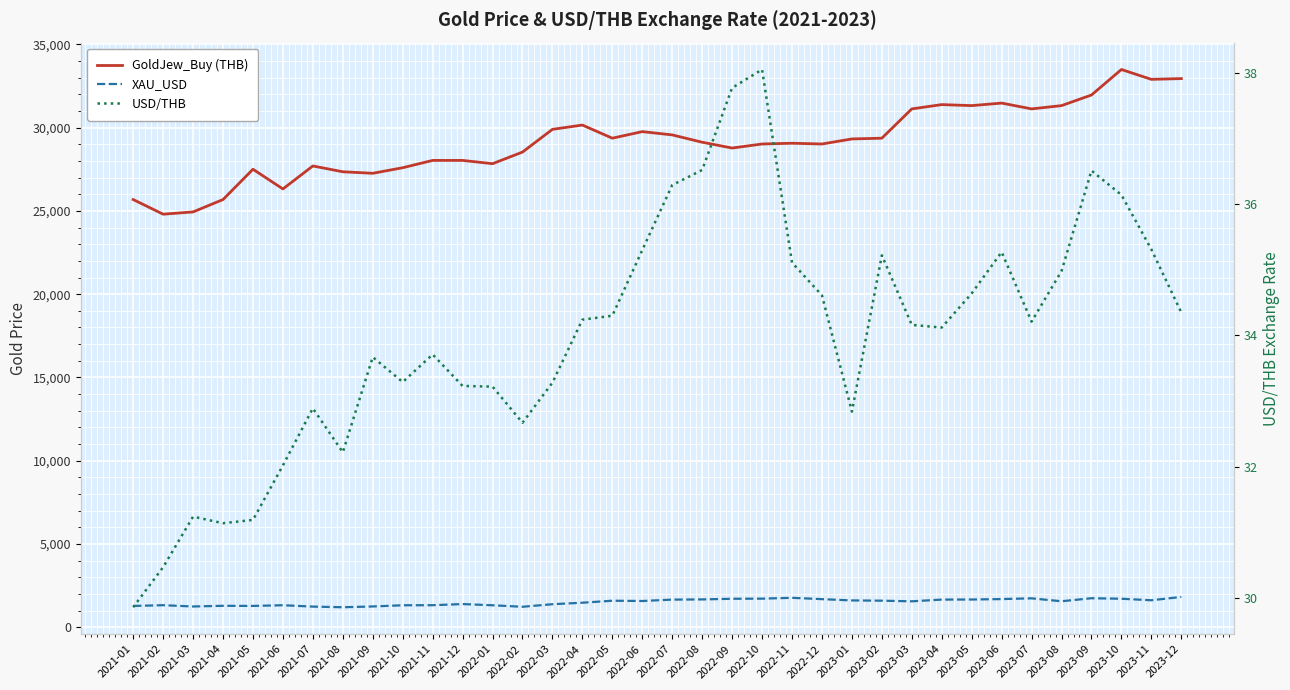

True or false: USD/THB and XAU_USD intersect in this chart.

False